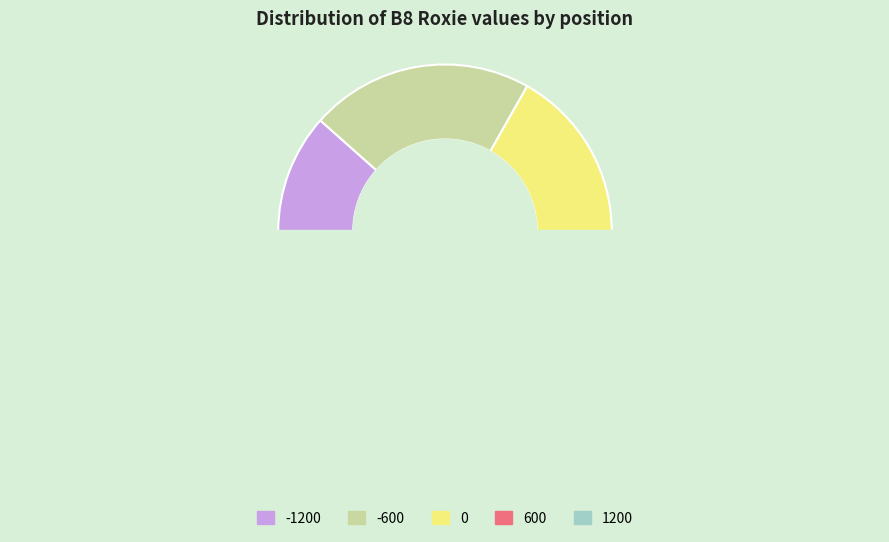

Count the number of slices in the pie.

5